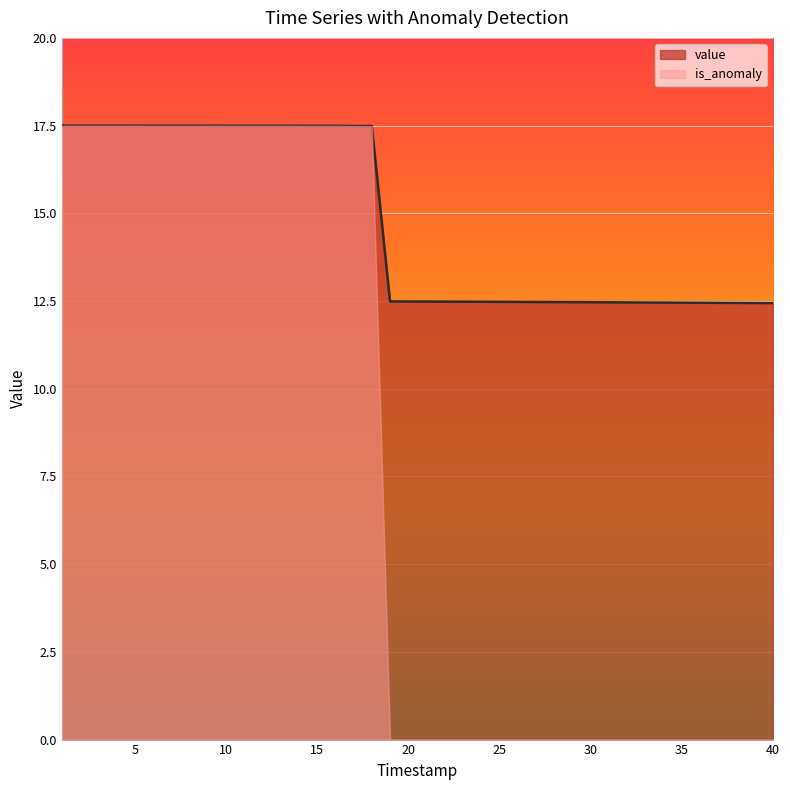

The chart shows a value of 20.1 at 30. True or false?

False